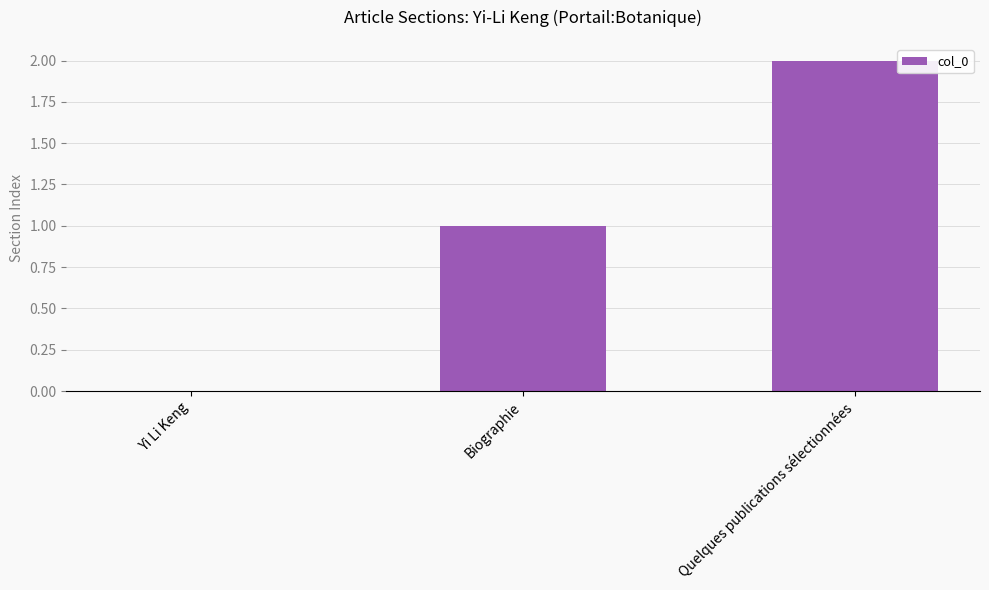

How many positive values are there?

2